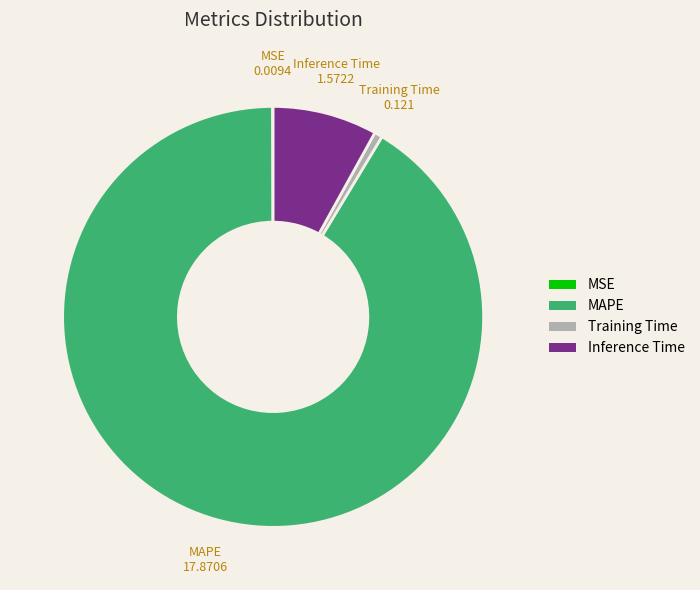

Which slice is the largest?

MAPE